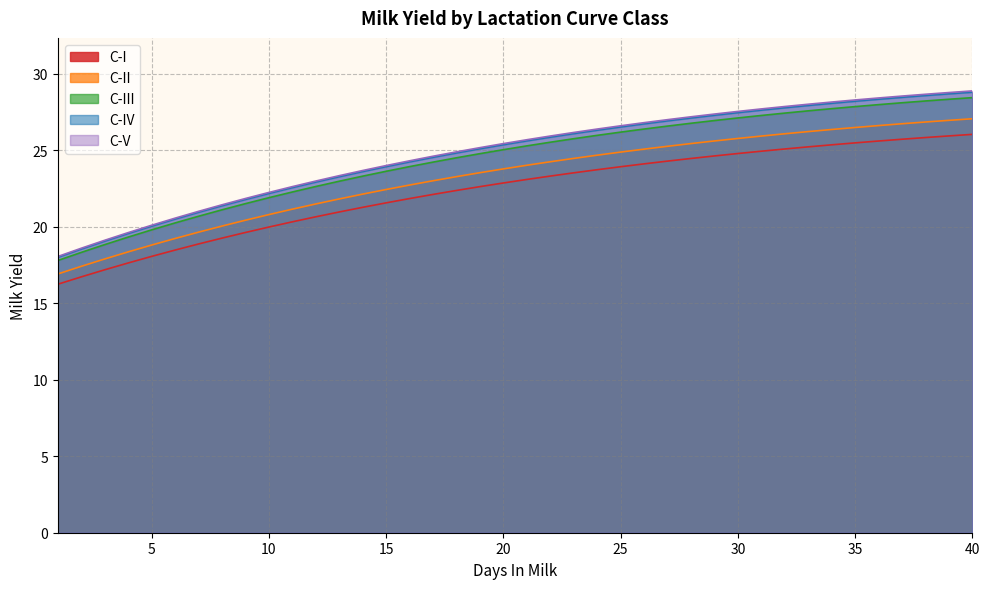

What is the spread (max minus min) of values at 37?

2.8